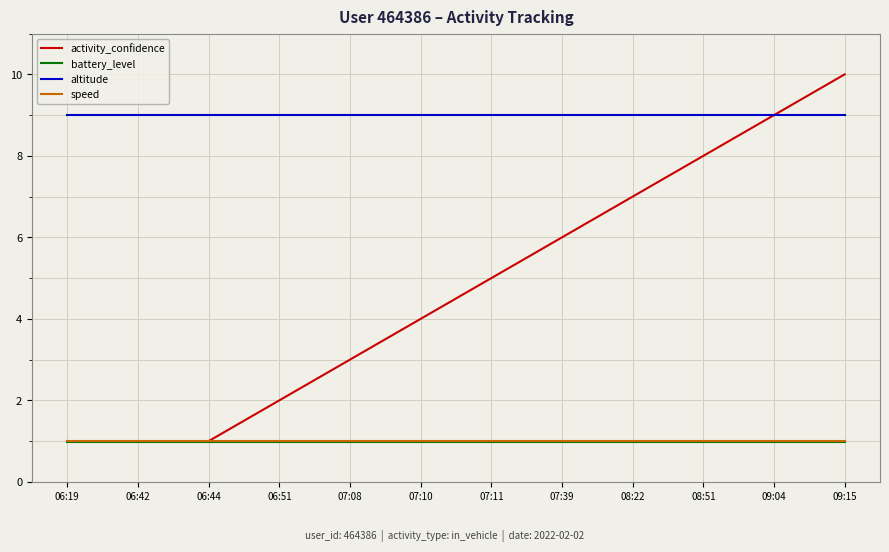

The altitude series shows 4.3 at 07:39. True or false?

False